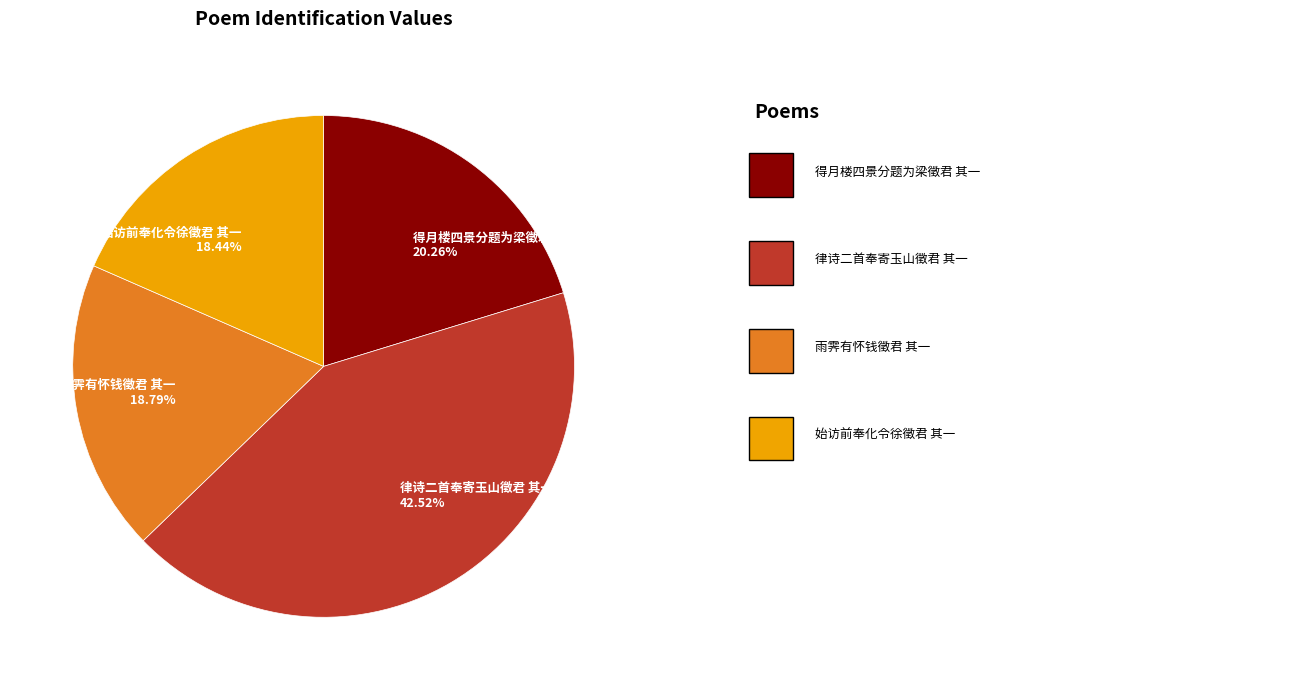

Does 始访前奉化令徐徵君 其一 represent more than half of the total?

No